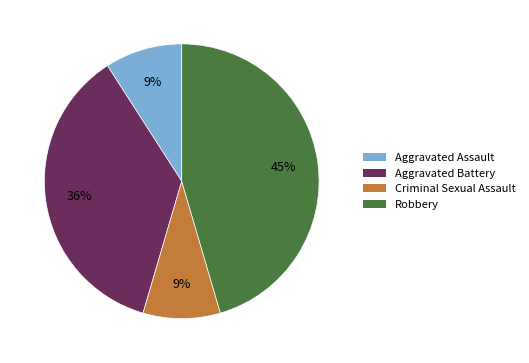

Count the number of slices in the pie.

4